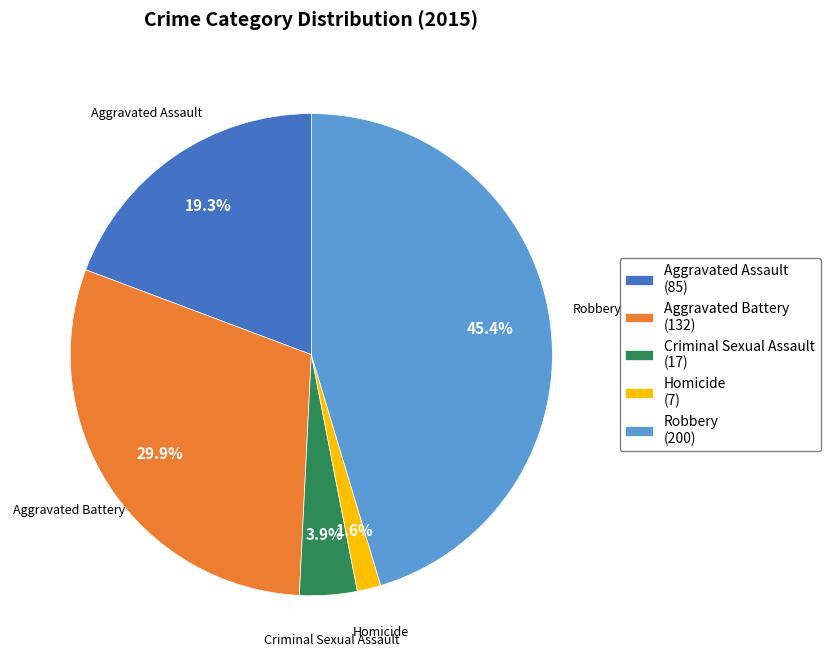

To the nearest percent, what is the combined percentage of Aggravated Assault and Robbery?

65%